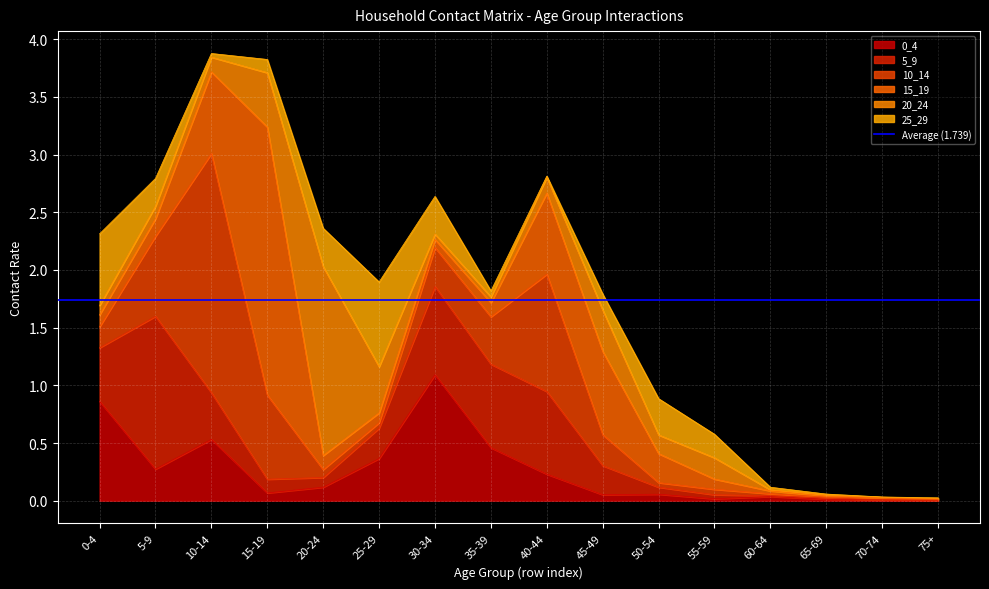

Is it true that 0_4 equals 0.4 at 25-29?

True